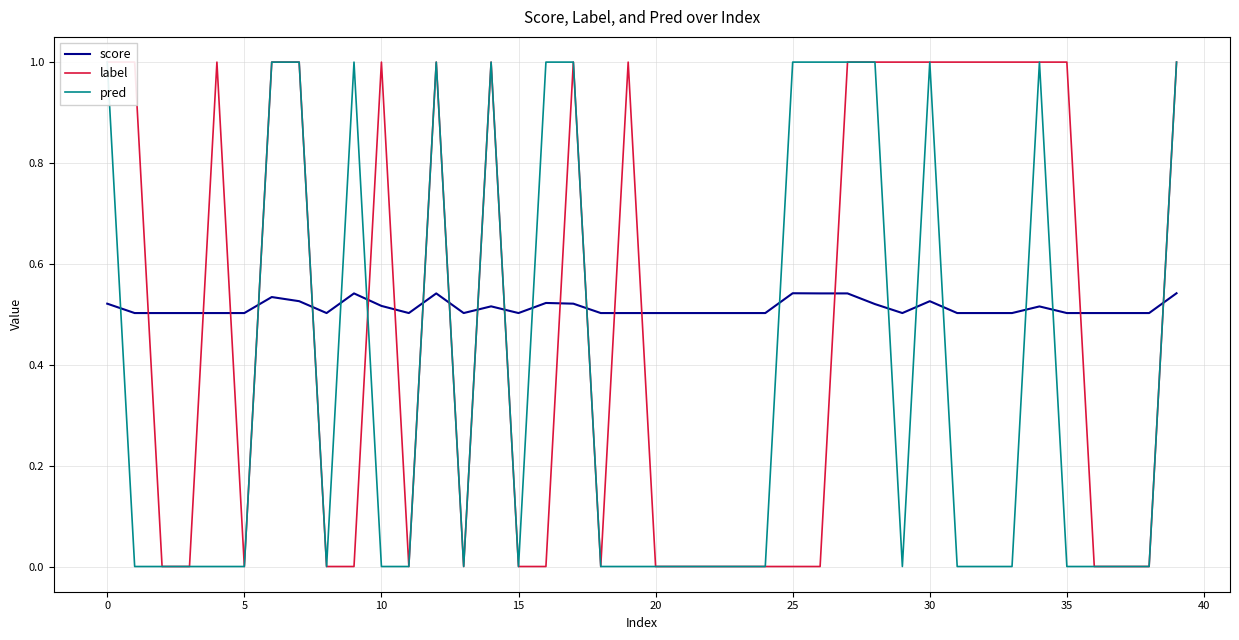

In label, how many points are higher than both neighbors (excluding endpoints)?

6